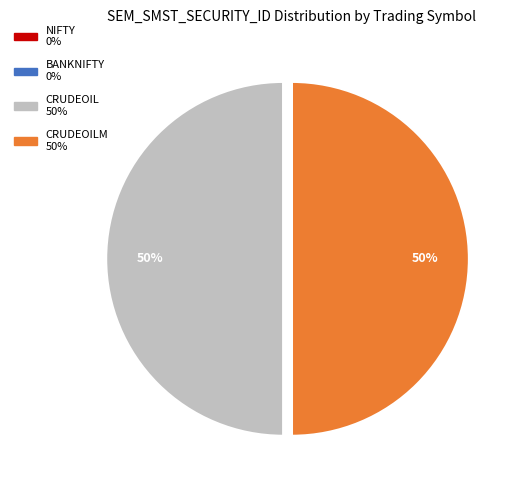

To the nearest percent, what is the difference between the largest and smallest slice percentages?

50%